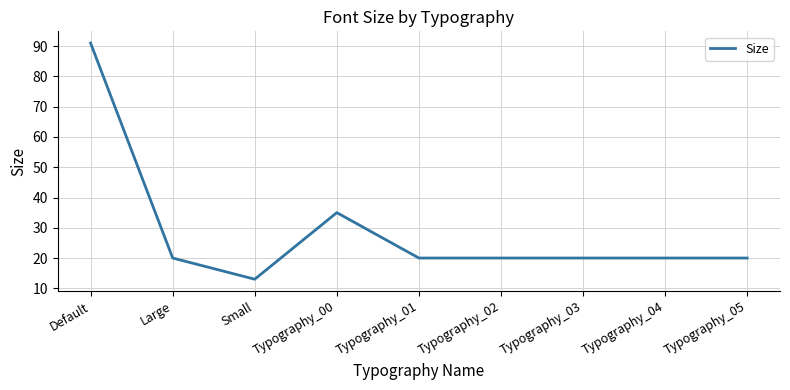

The chart shows a value of 11 at Typography_02. True or false?

False